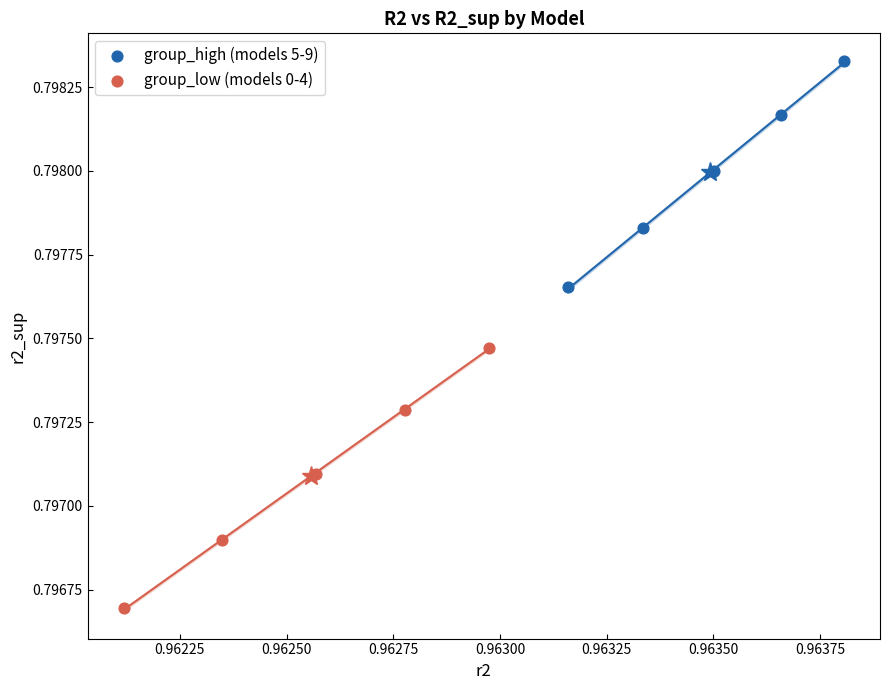

Which series has the largest Y range (max minus min)?

group_low (models 0-4)